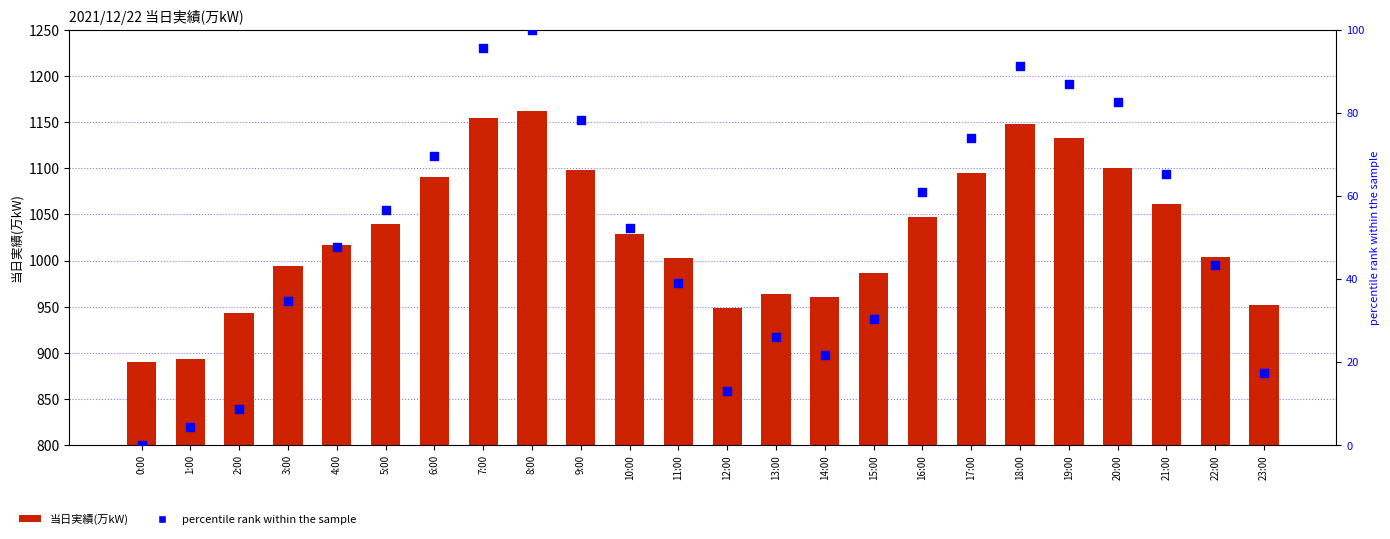

What are all the series names shown in the legend?

当日実績(万kW), percentile rank within the sample